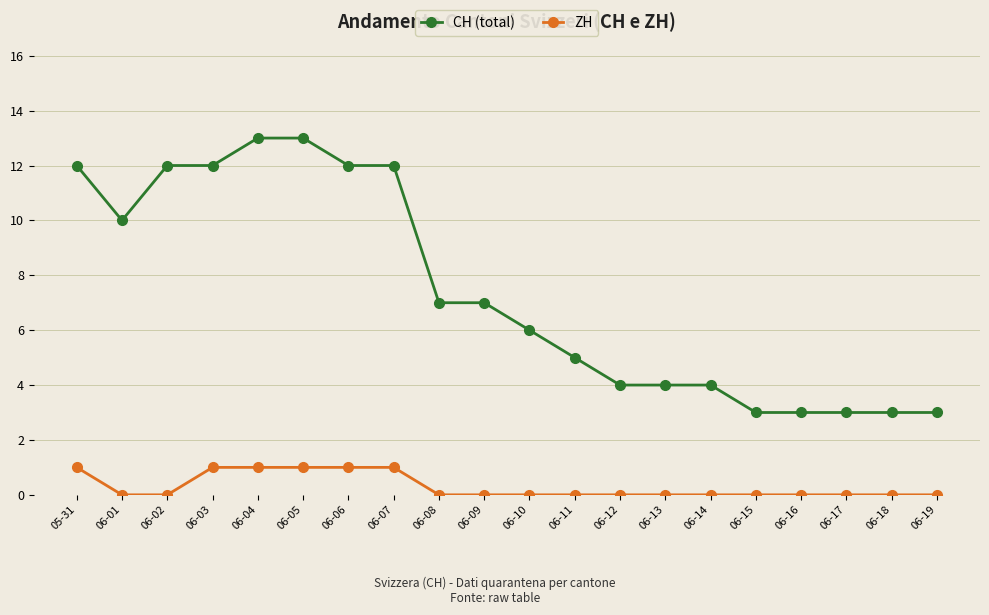

What is the difference between the CH (total) values at 06-18 and 06-01?

7